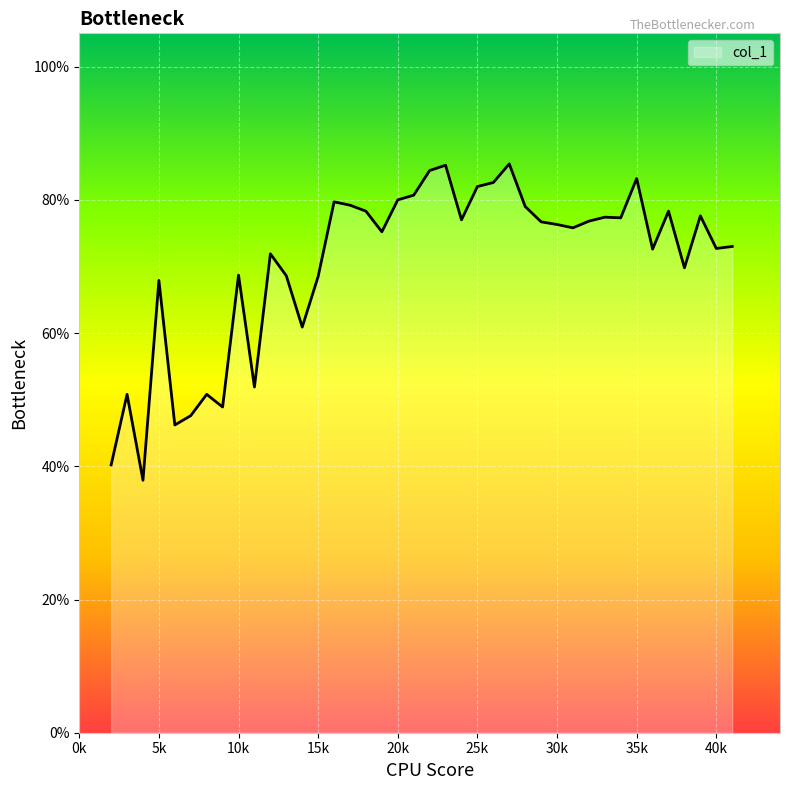

Count the values in the range 0 to 1.

40